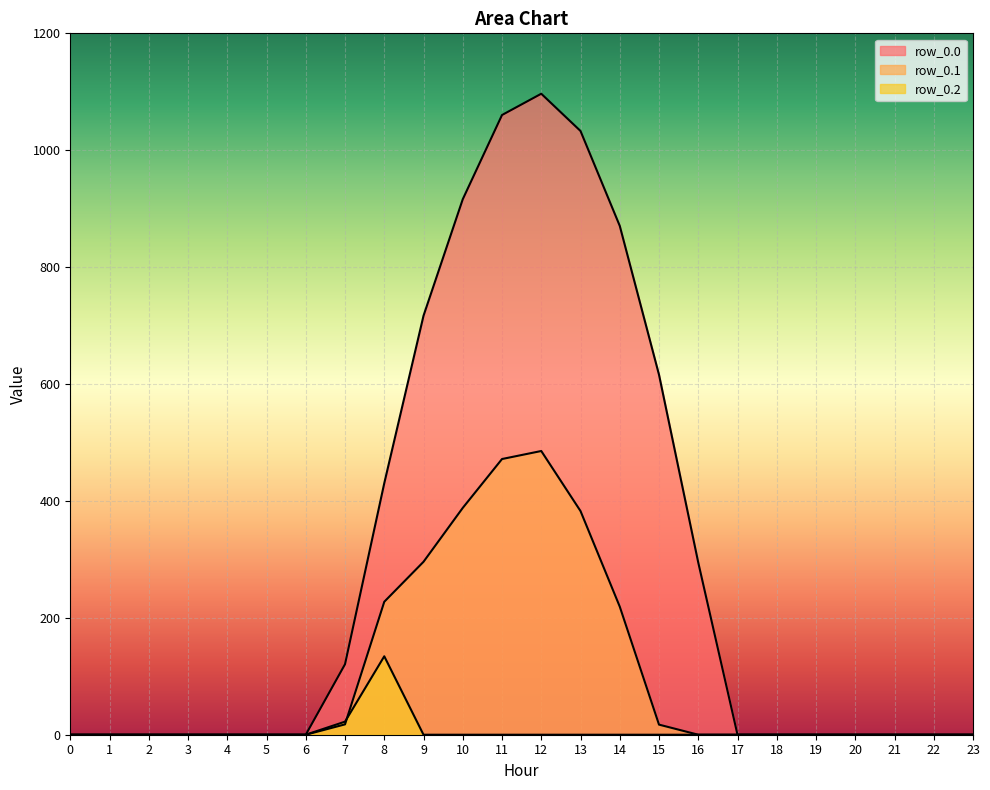

Is it true that row_0.2 equals 88.0 at 12?

False